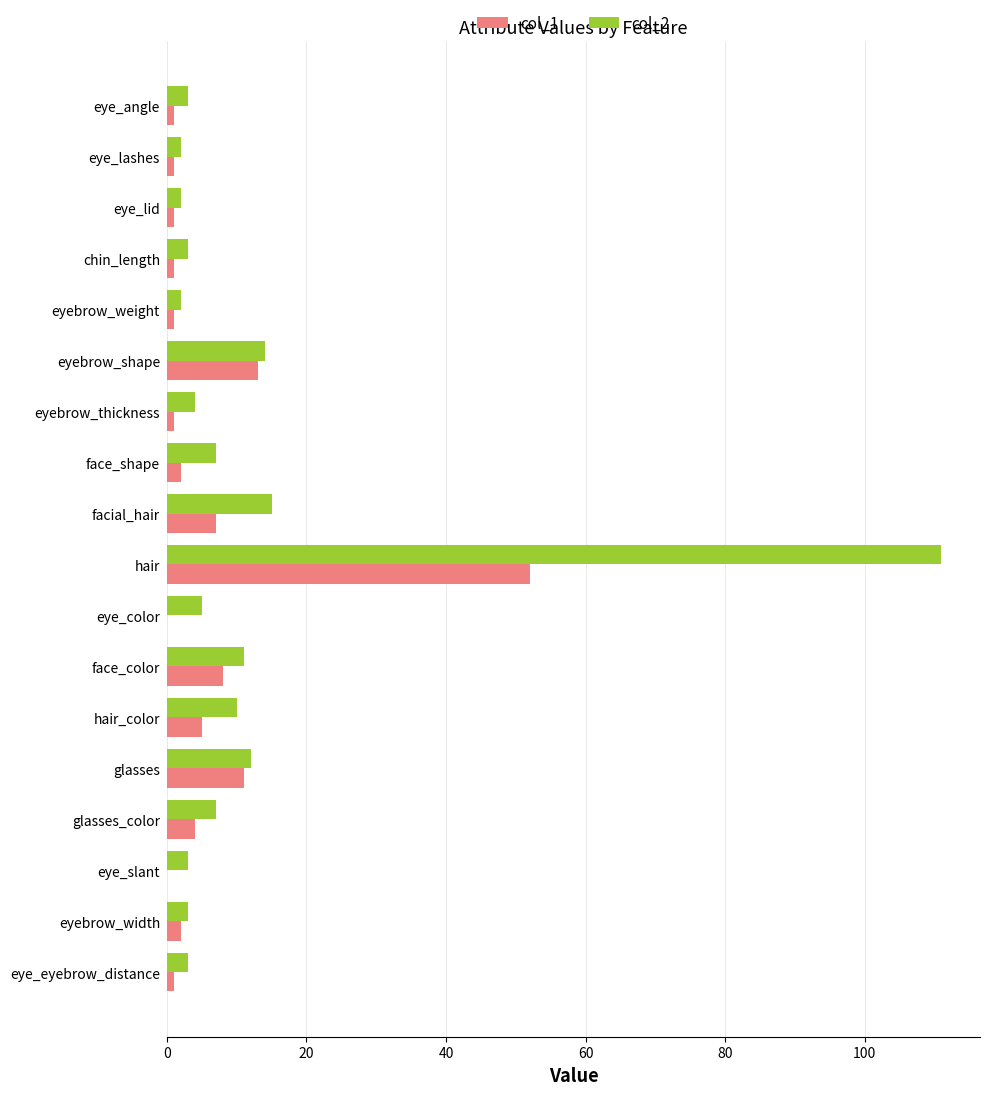

Which series has the largest total across all categories?

col_2